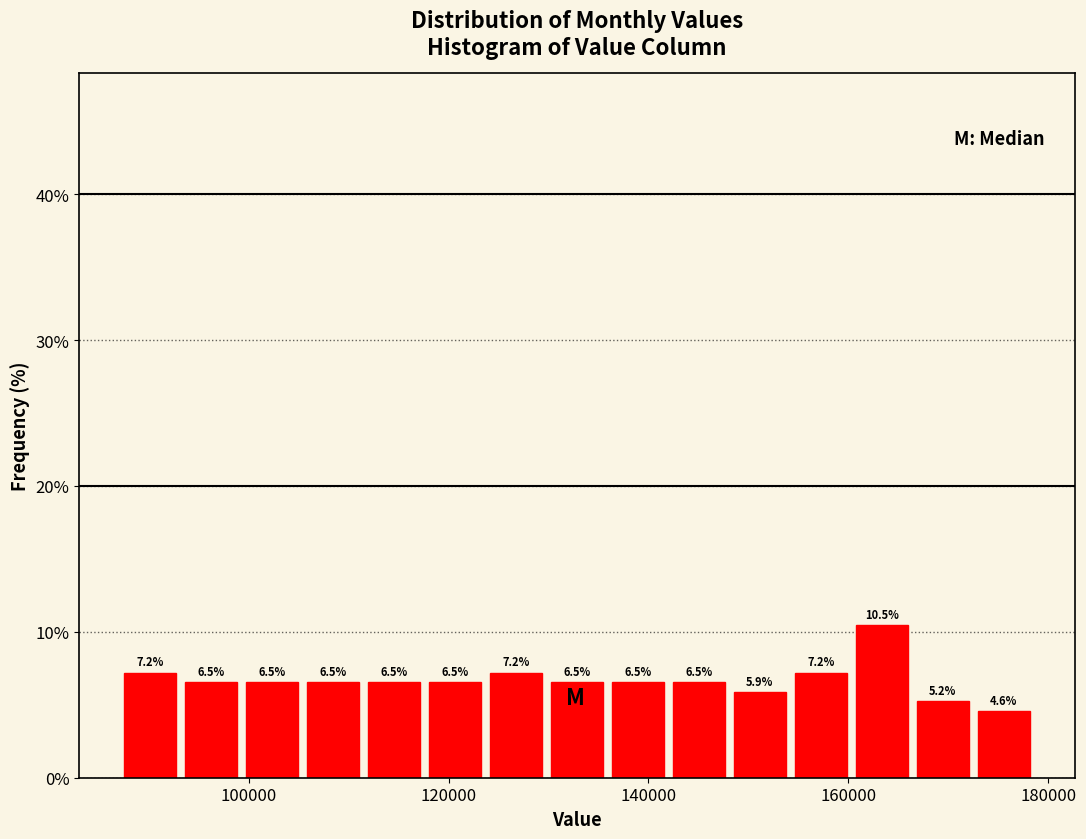

Read against the x-axis, roughly where is the centre of the tallest bar?

164000